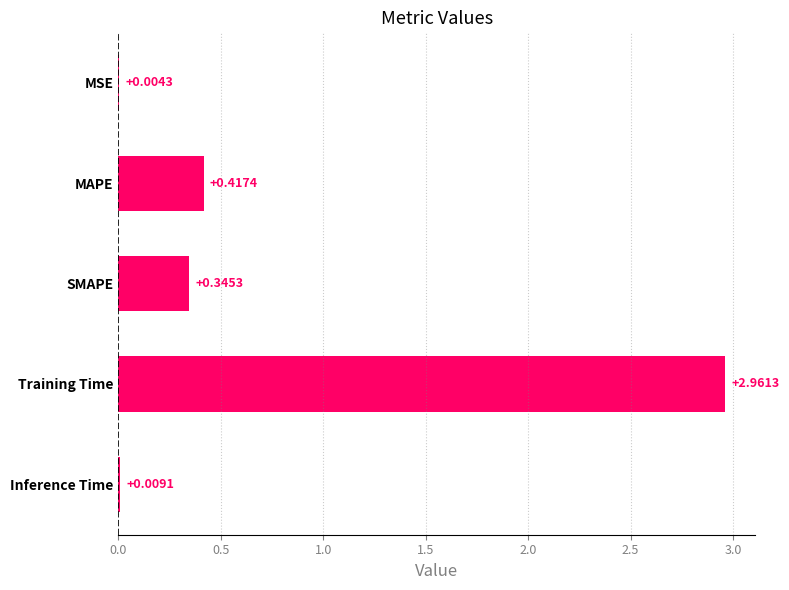

What is the sum of all values?

3.7